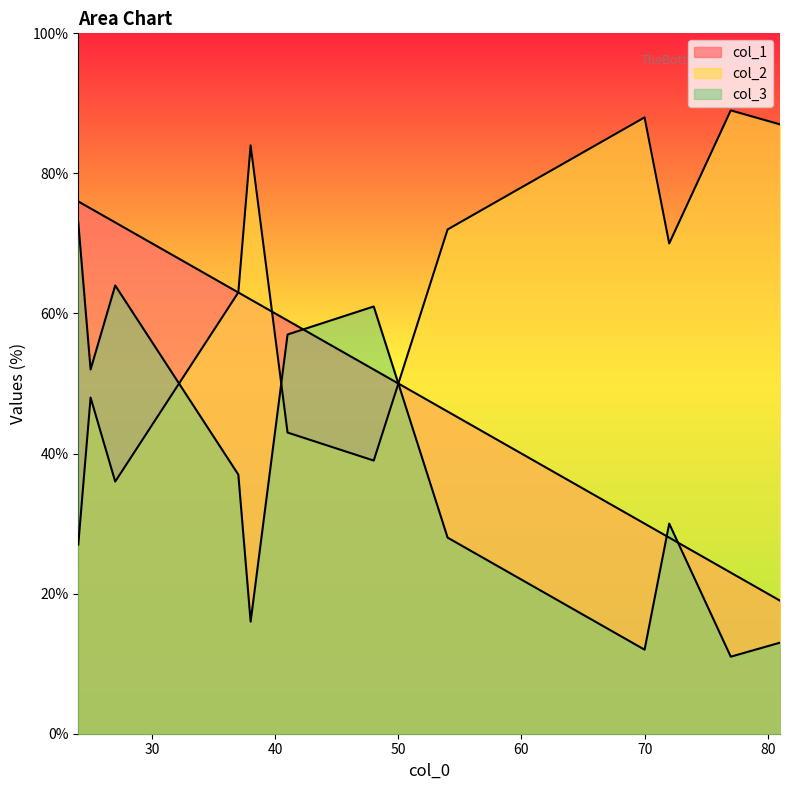

The value of col_2 at 48 is 54. True or false?

False